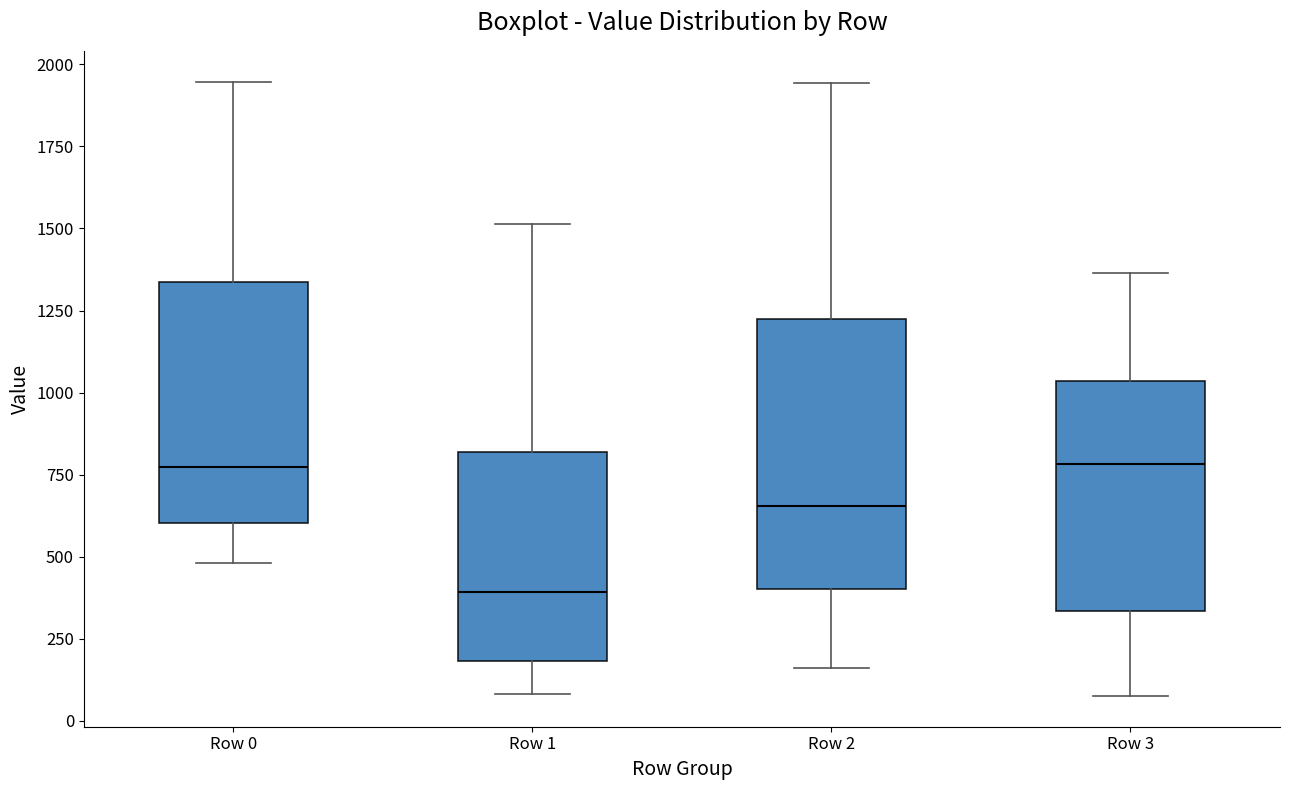

Where does the median line of the box for Row 3 sit on the y-axis? The values are not printed on the chart, so give them approximately, as read against the axis.

800